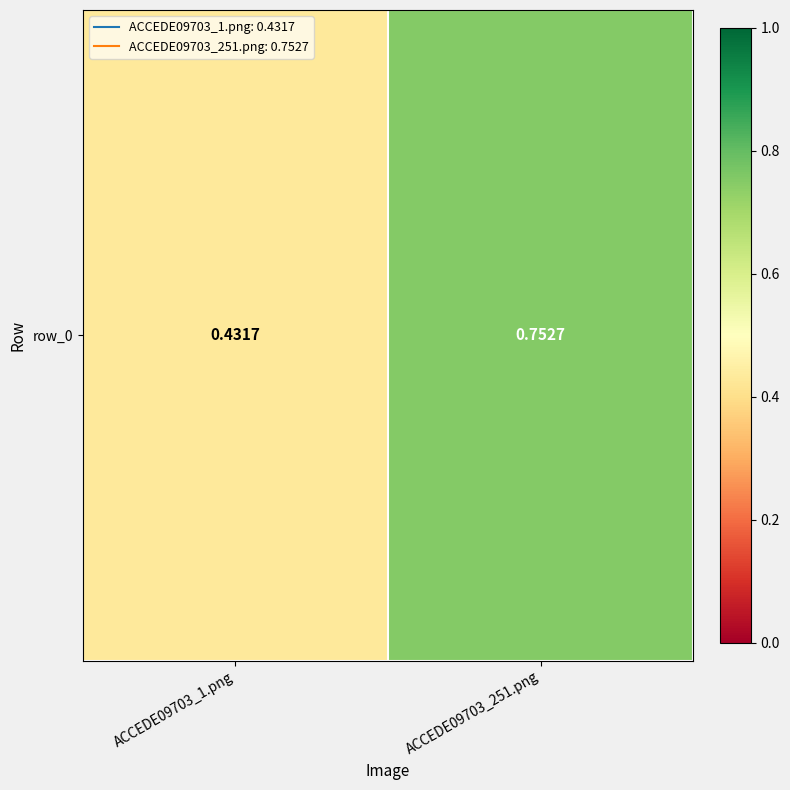

What is the average value?

0.6